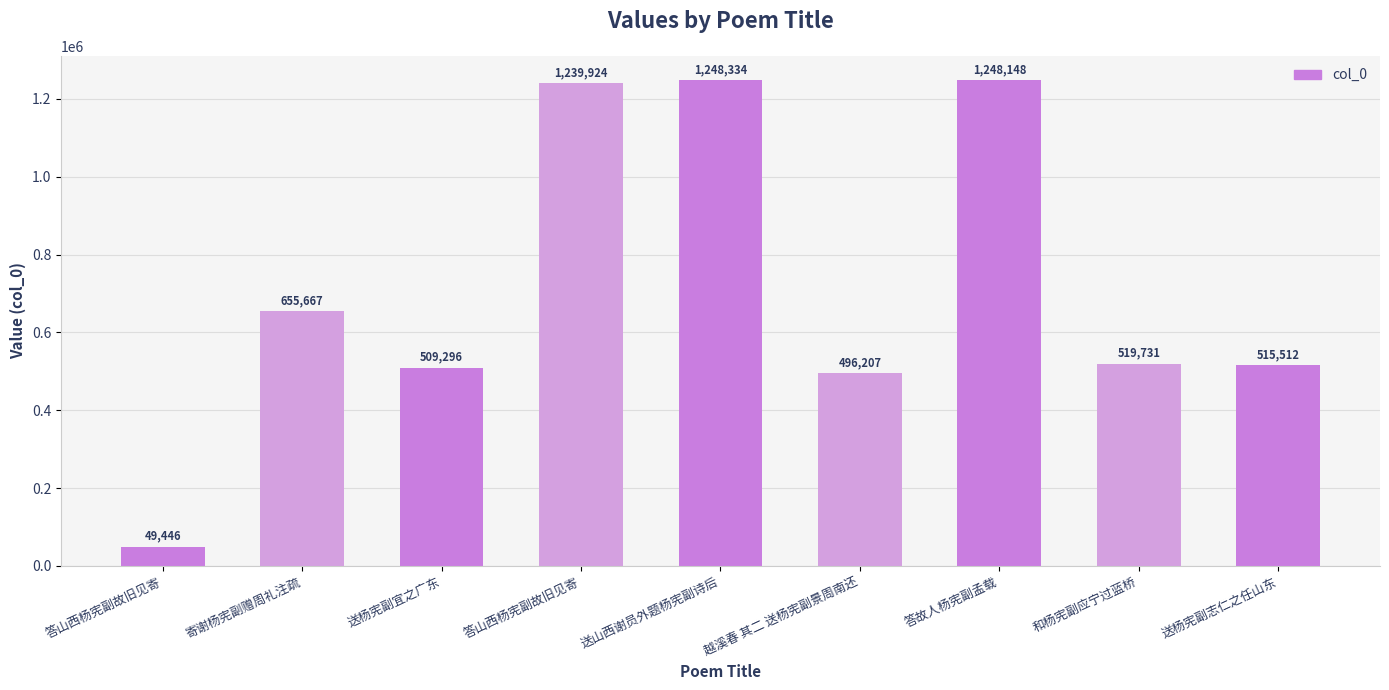

List the labels in order of value, smallest first.

答山西杨宪副故旧见寄, 越溪春 其二 送杨宪副景周南还, 送杨宪副宜之广东, 送杨宪副志仁之任山东, 和杨宪副应宁过蓝桥, 寄谢杨宪副赠周礼注疏, 答山西杨宪副故旧见寄, 答故人杨宪副孟载, 送山西谢员外题杨宪副诗后